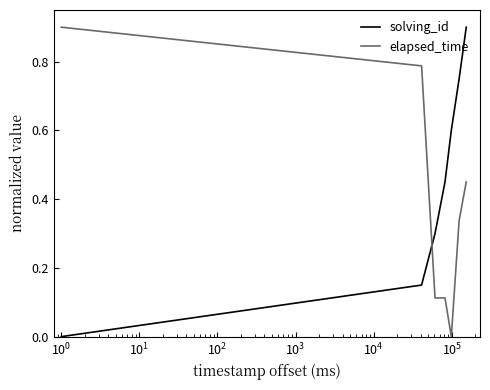

List the series in order of their overall mean, highest first.

solving_id, elapsed_time